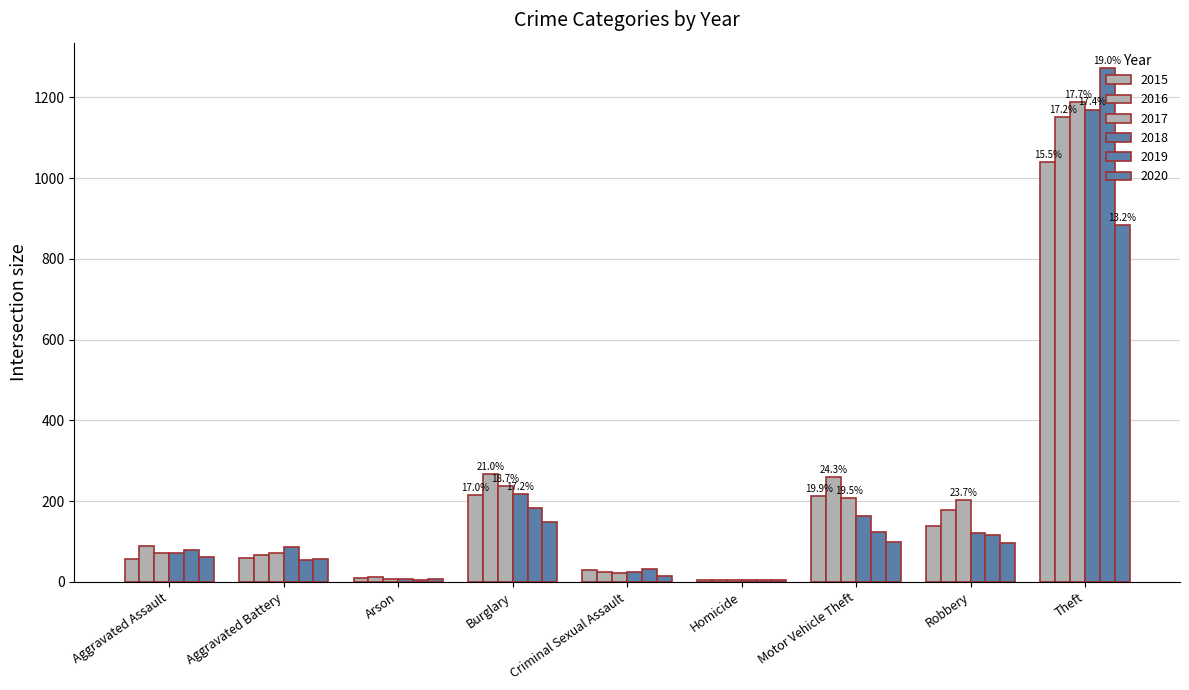

List the labels in order of 2017 value, smallest first.

Homicide, Arson, Criminal Sexual Assault, Aggravated Battery, Aggravated Assault, Robbery, Motor Vehicle Theft, Burglary, Theft